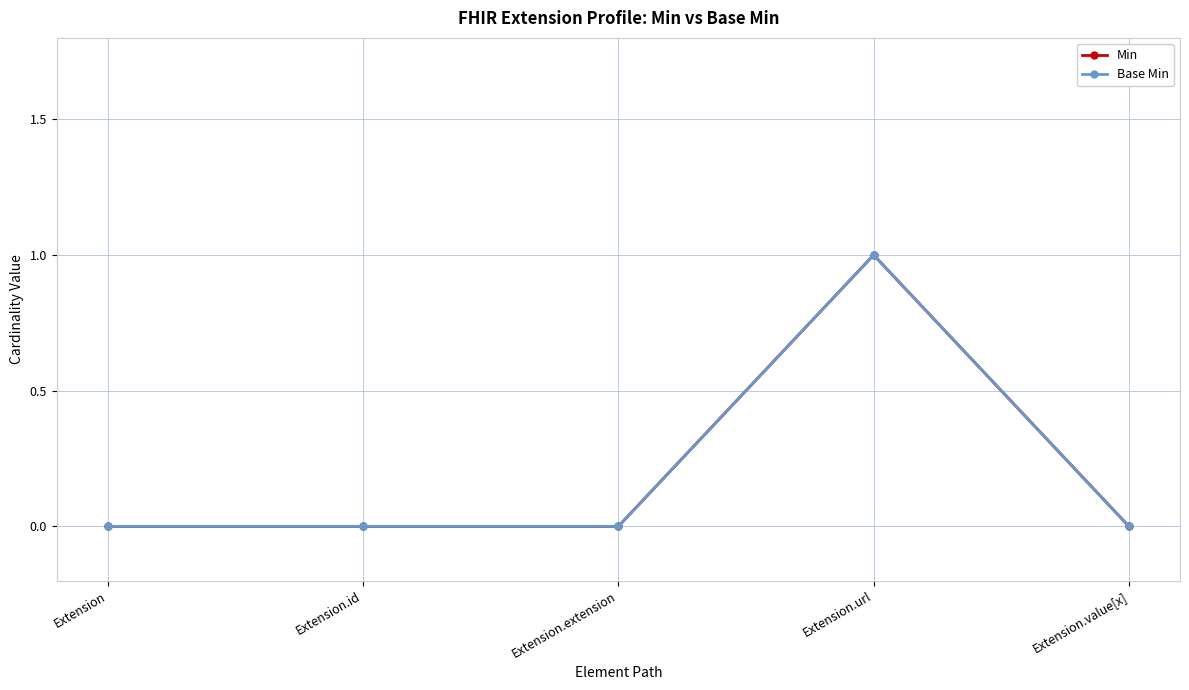

Reading left to right, extract all data points from this chart.

Min: Extension=0	Extension.id=0	Extension.extension=0	Extension.url=1	Extension.value[x]=0
Base Min: Extension=0	Extension.id=0	Extension.extension=0	Extension.url=1	Extension.value[x]=0